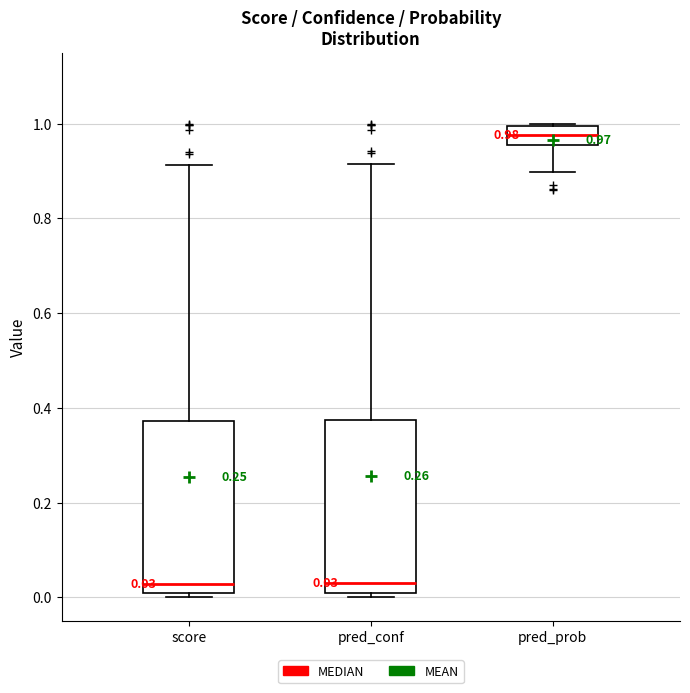

Which box's median line is the highest?

pred_prob